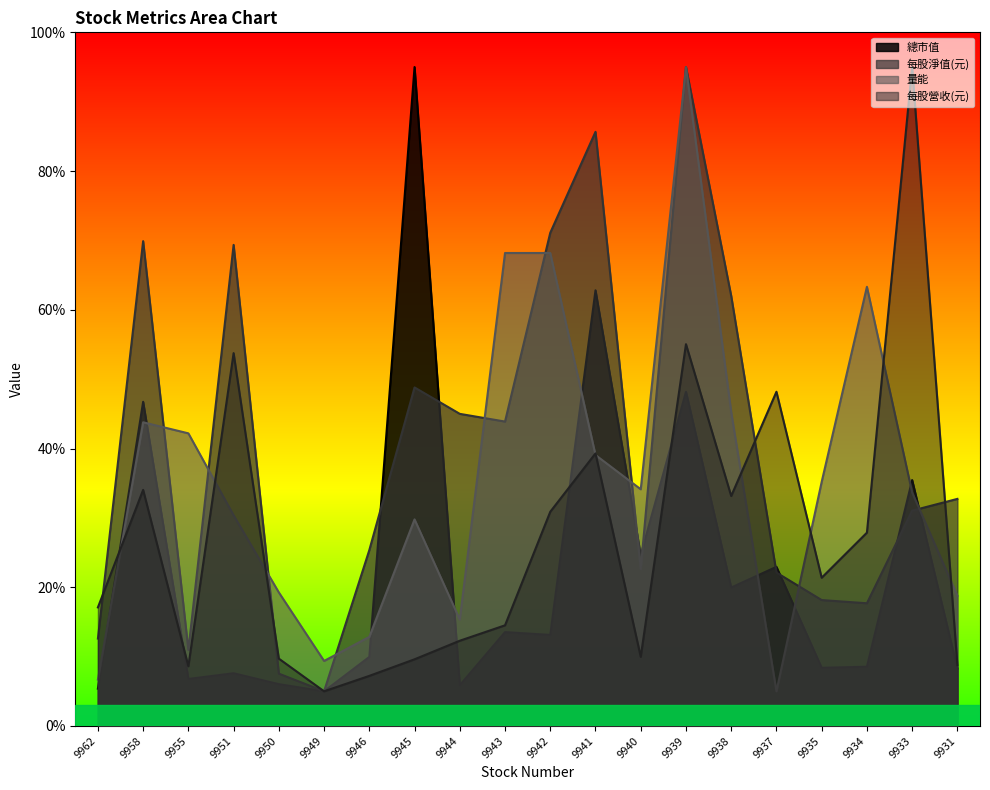

What are all the series names shown in the legend?

總市值, 每股淨值(元), 量能, 每股營收(元)